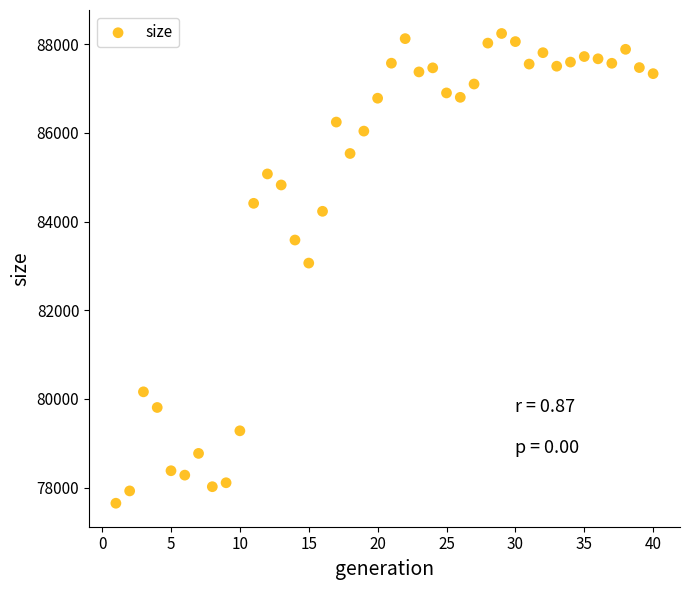

What Y value in the scatter plot is closest to 82946?

83065